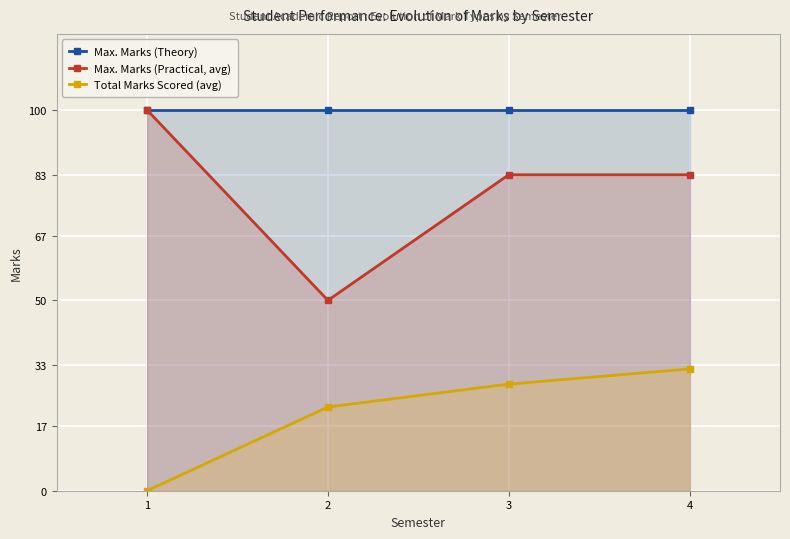

At which label does Total Marks Scored (avg) first exceed 28?

4